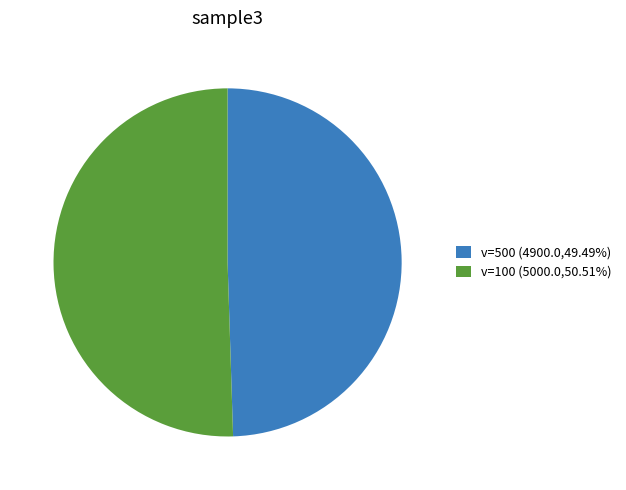

Do v=100 (5000.0,50.51%) and v=500 (4900.0,49.49%) together represent more than half of the pie?

Yes